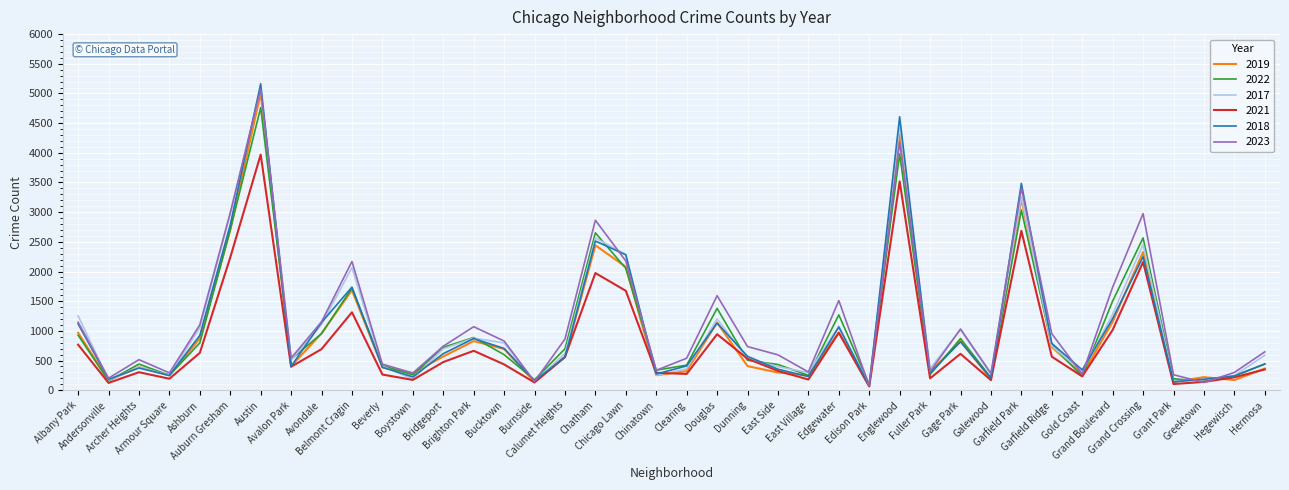

At which category does 2023 reach its first local valley?

Andersonville